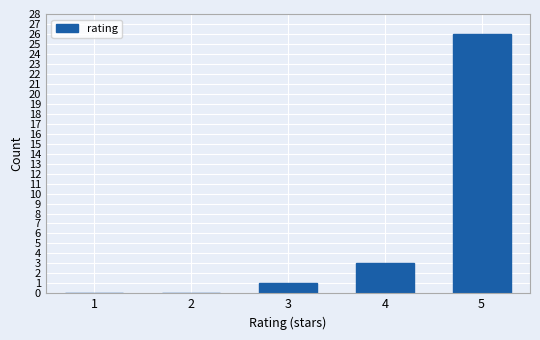

How tall is the bar that spans 2.5 to 3.5 on the x-axis? The values are not printed on the chart, so give them approximately, as read against the axis.

1